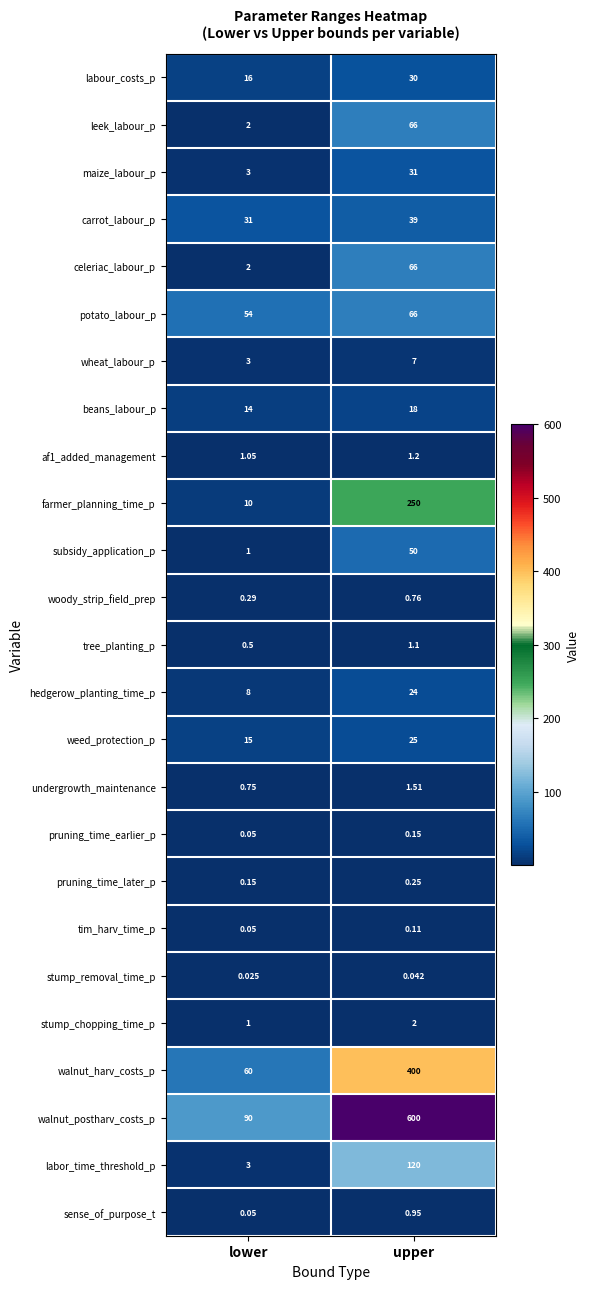

Which series has the largest total across all categories?

walnut_postharv_costs_p